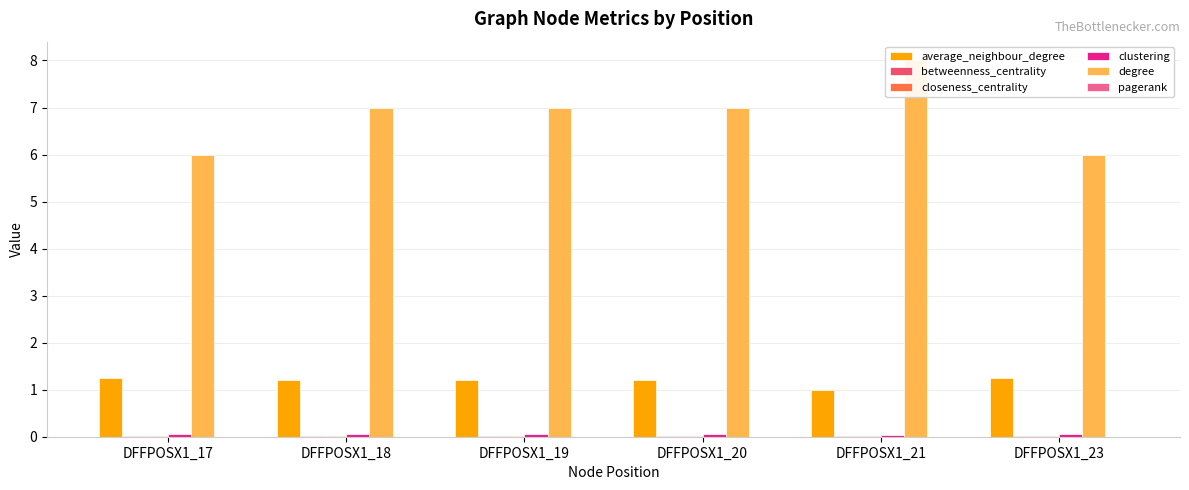

At which category is the sum across all series the highest?

DFFPOSX1_21